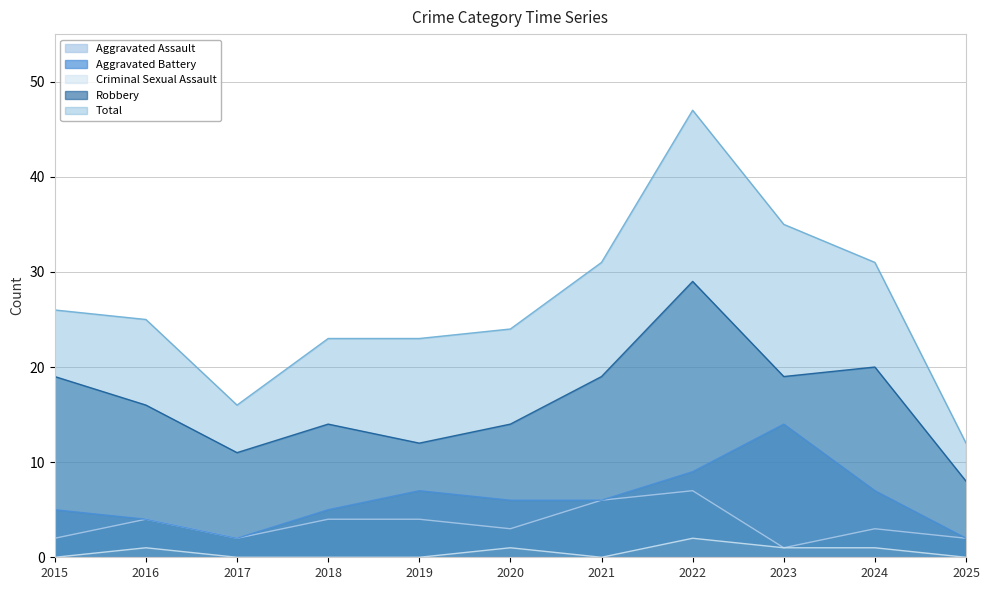

Which series changed the most between 2017 and 2025?

Total